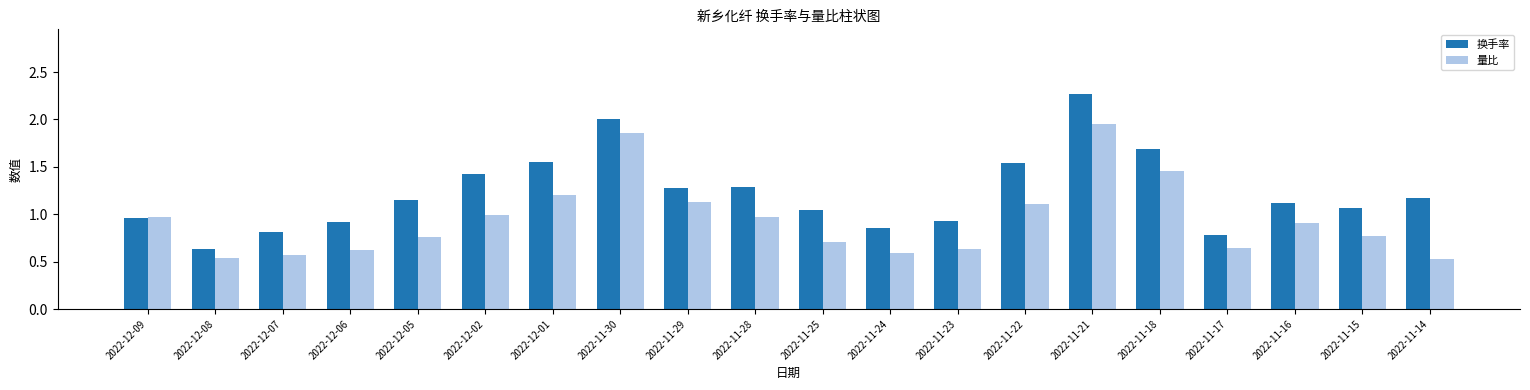

Which series has the largest total across all categories?

换手率